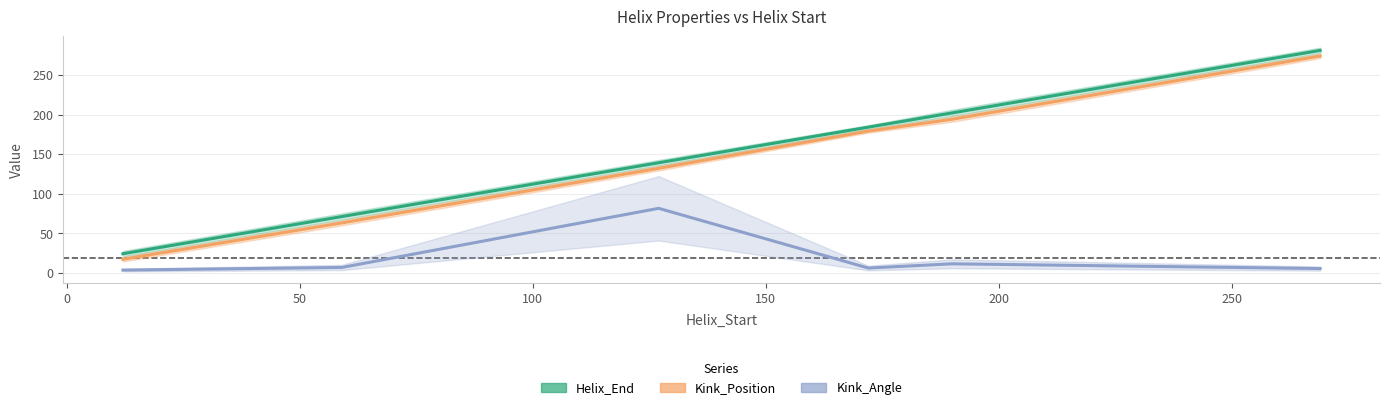

What are all the series names shown in the legend?

Helix_End, Kink_Position, Kink_Angle